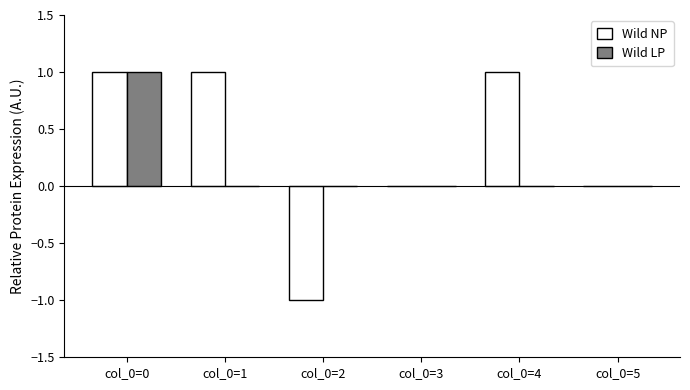

Reading left to right, extract all data points from this chart.

Wild NP: col_0=0=1	col_0=1=1	col_0=2=-1	col_0=3=0	col_0=4=1	col_0=5=0
Wild LP: col_0=0=1	col_0=1=0	col_0=2=0	col_0=3=0	col_0=4=0	col_0=5=0